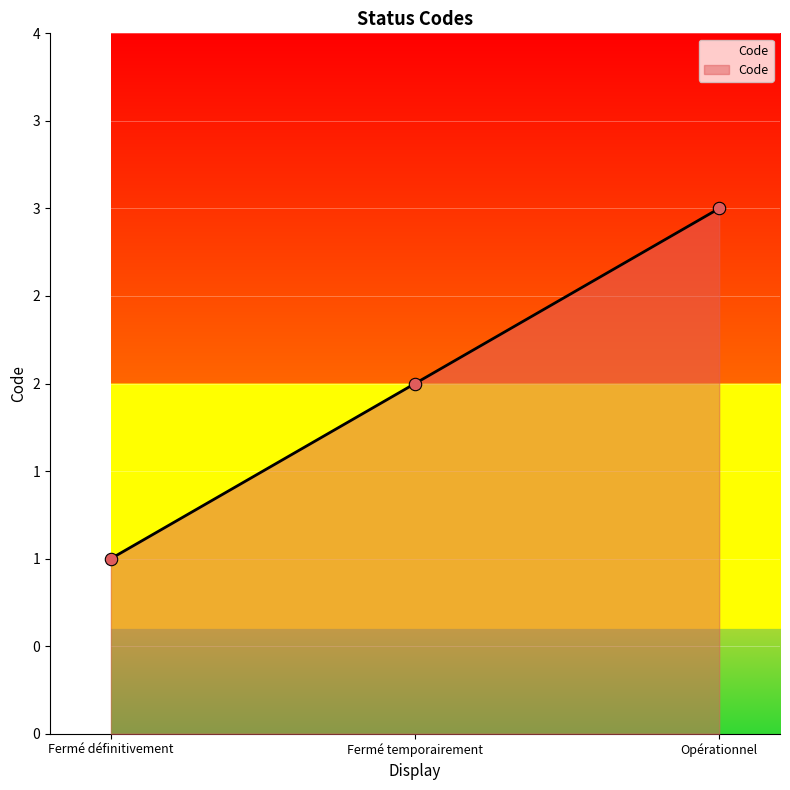

Between Fermé temporairement and Opérationnel, which is larger?

Opérationnel